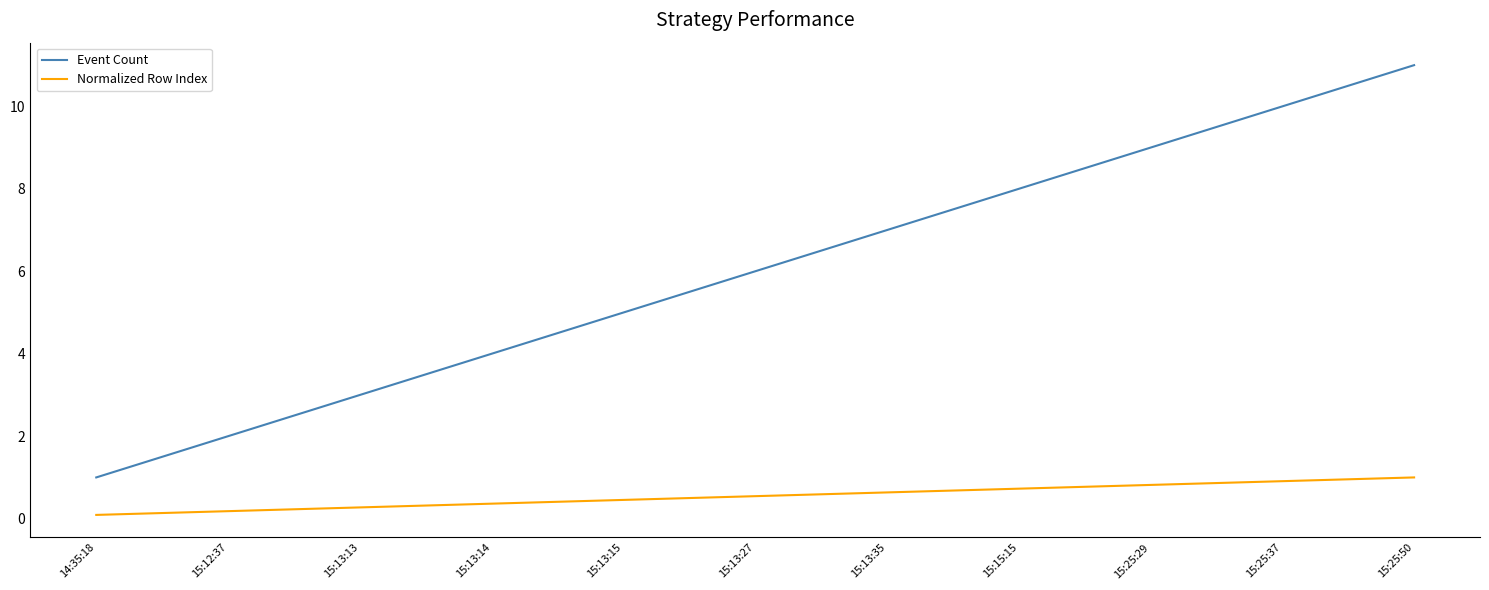

How many lines are shown in the chart?

2